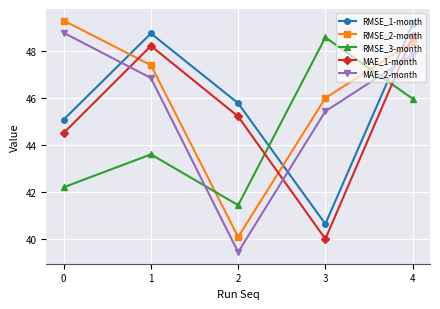

Between 1 and 2, which series saw the biggest shift?

MAE_2-month